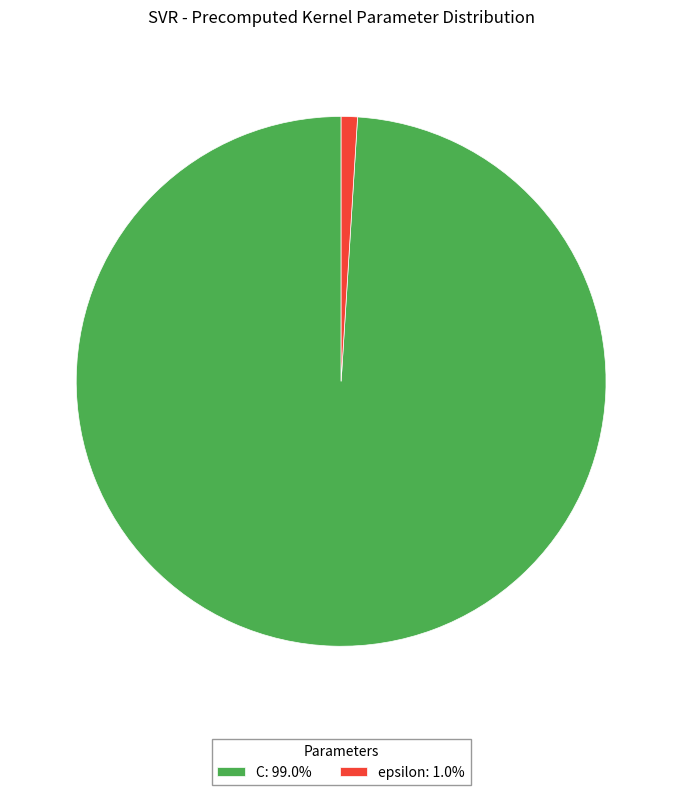

Approximately how many times larger is the value at C: 99.0% compared to epsilon: 1.0%?

100.0